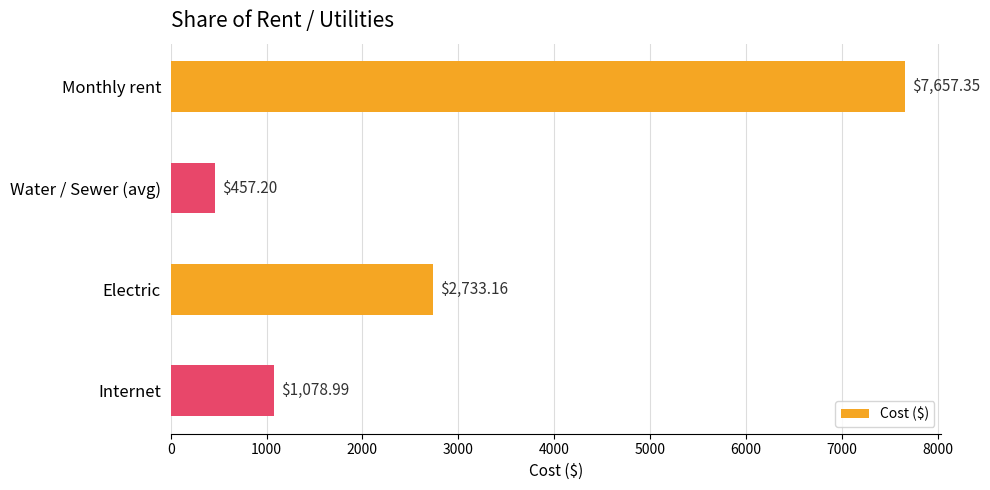

Which category has the highest value across all series?

Monthly rent